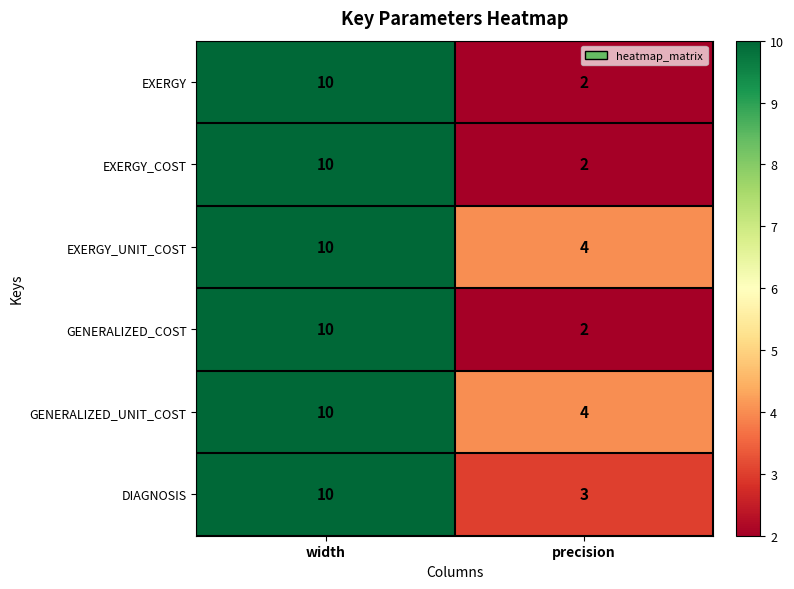

How many distinct data groups are displayed?

6